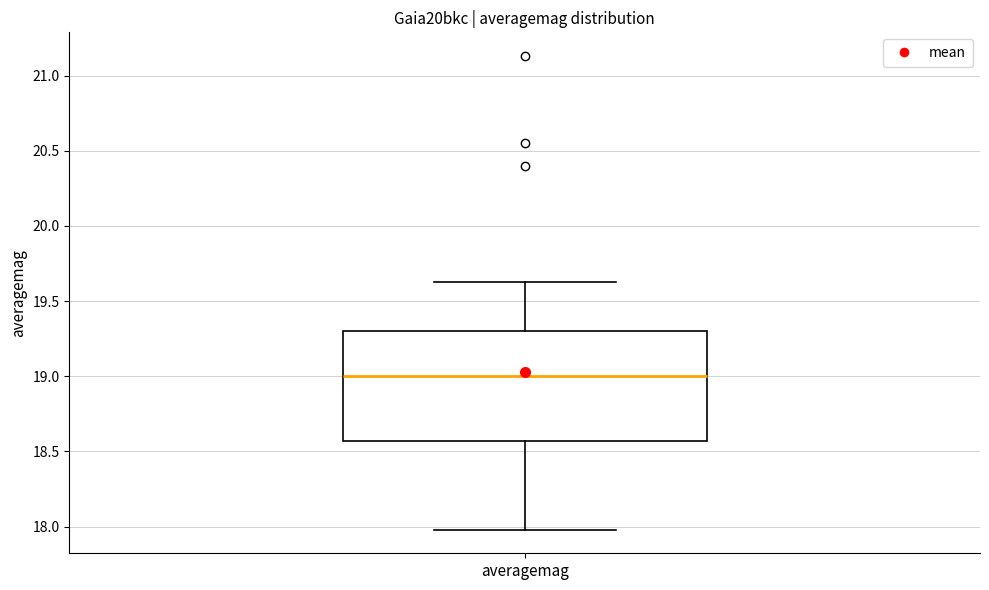

Read this box plot against the y-axis: the position of the median line, the range covered by the box, and the ends of both whiskers. The values are not printed on the chart, so give them approximately, as read against the axis.

median 19.00, box 18.55 to 19.30, whiskers 18.00 to 19.65